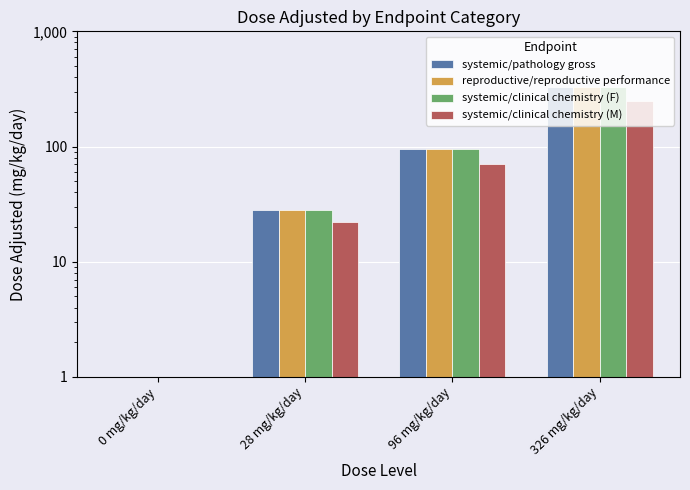

How many data points in systemic/pathology gross are above 96?

1